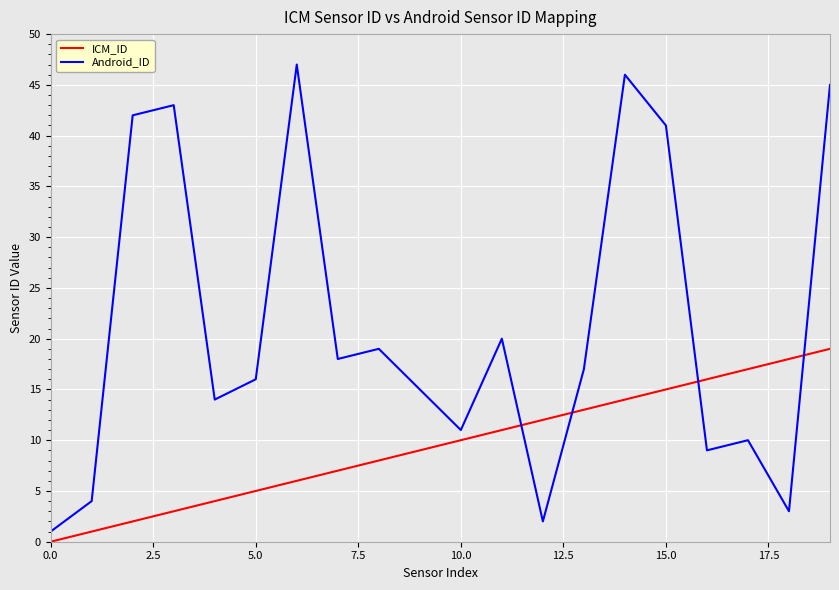

After their last crossing, which series has the higher values: Android_ID or ICM_ID?

Android_ID